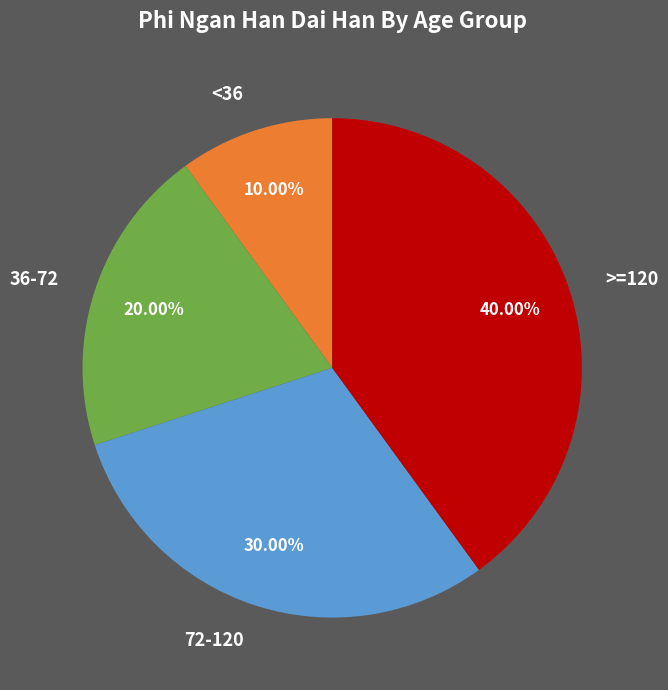

Which slice is the largest?

>=120